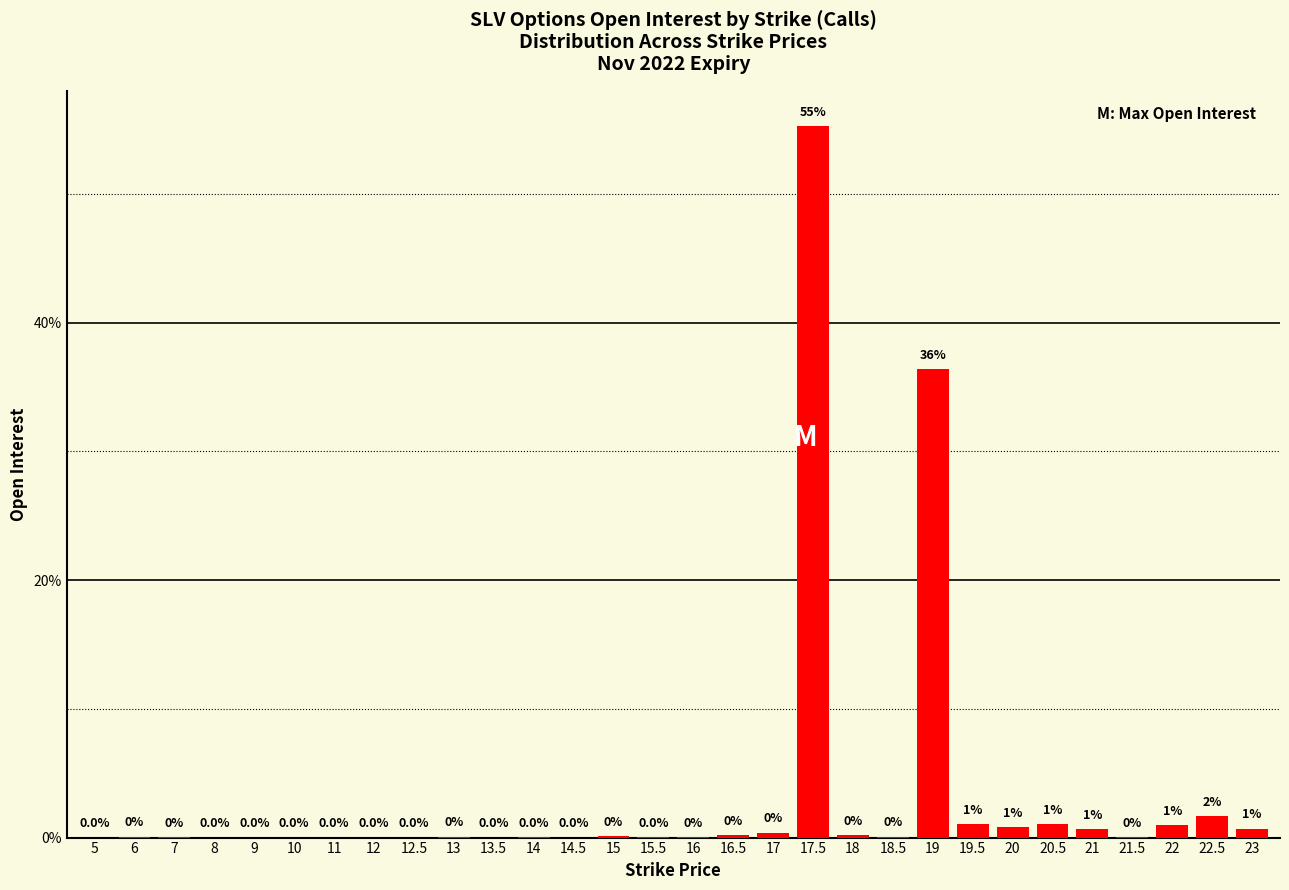

Is it true that the value at 12 is 0?

True